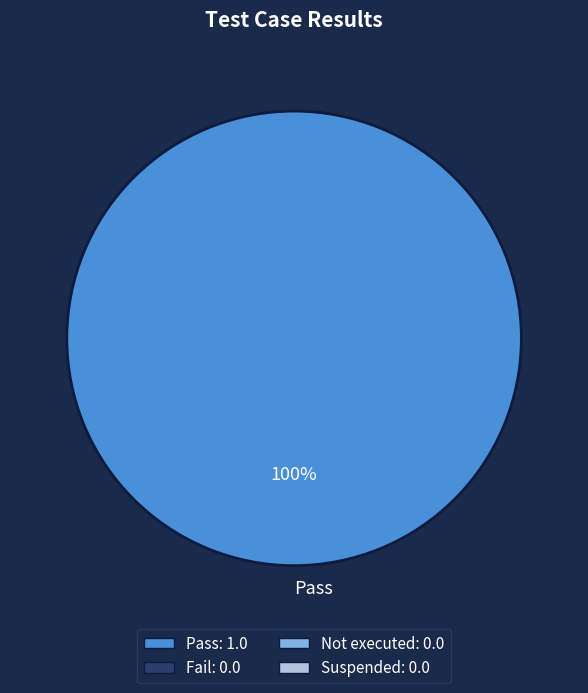

The Pass slice represents 100% of the pie. True or false?

True